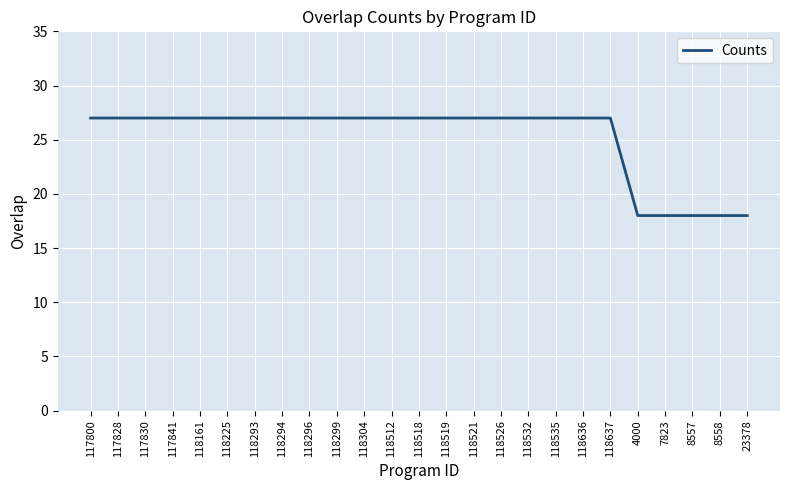

What is the greatest value displayed?

27